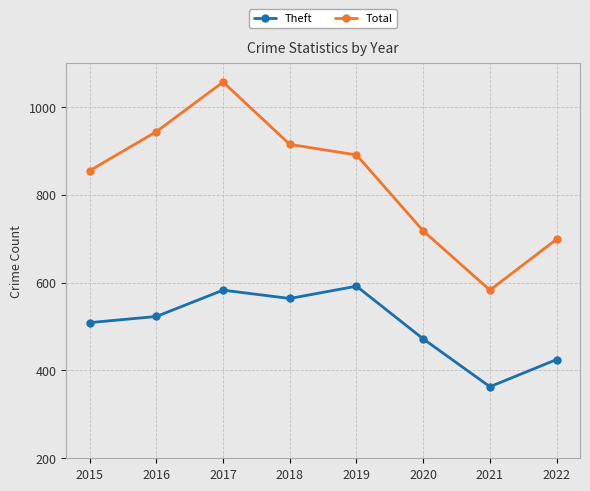

How many lines are shown in the chart?

2